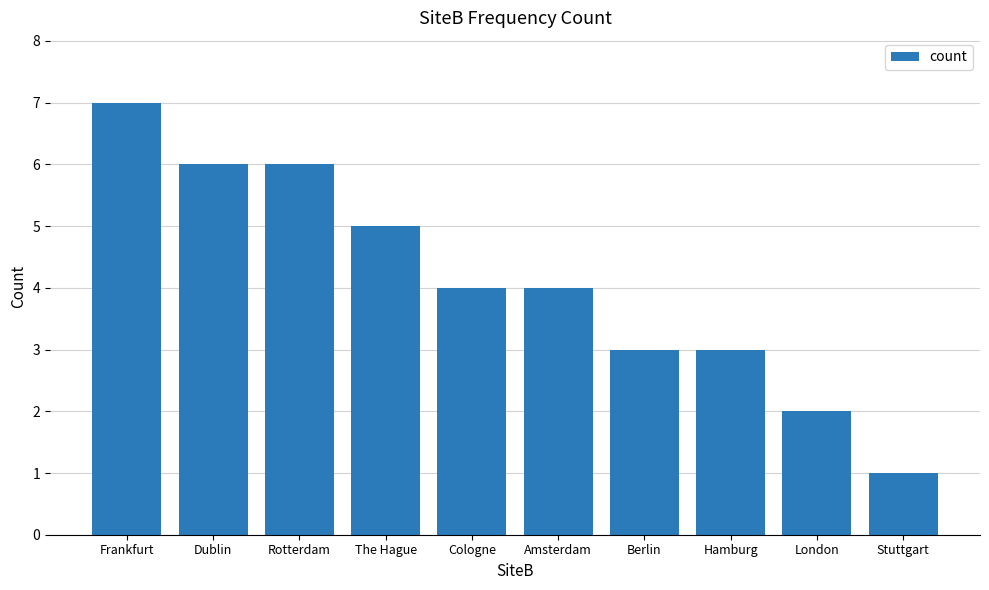

Is it true that the value at Cologne is 5?

False